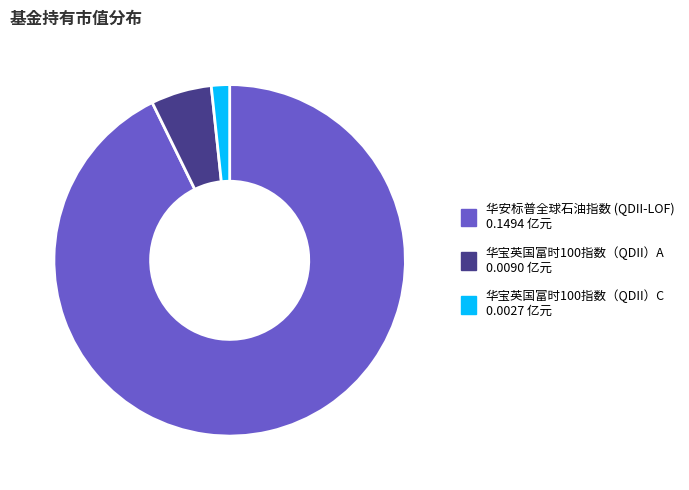

How many slices are in this pie chart?

3